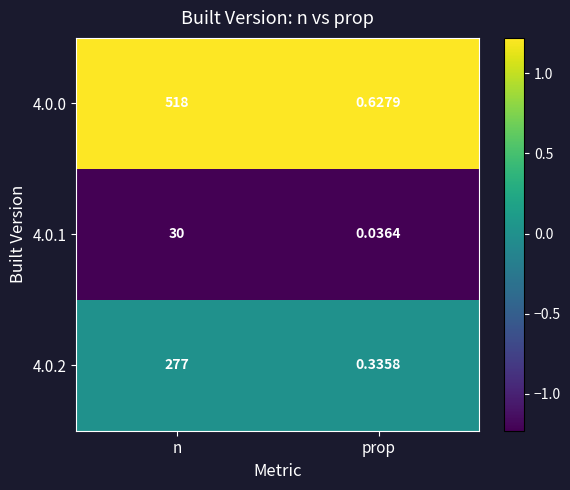

At which category is the sum across all series the highest?

n